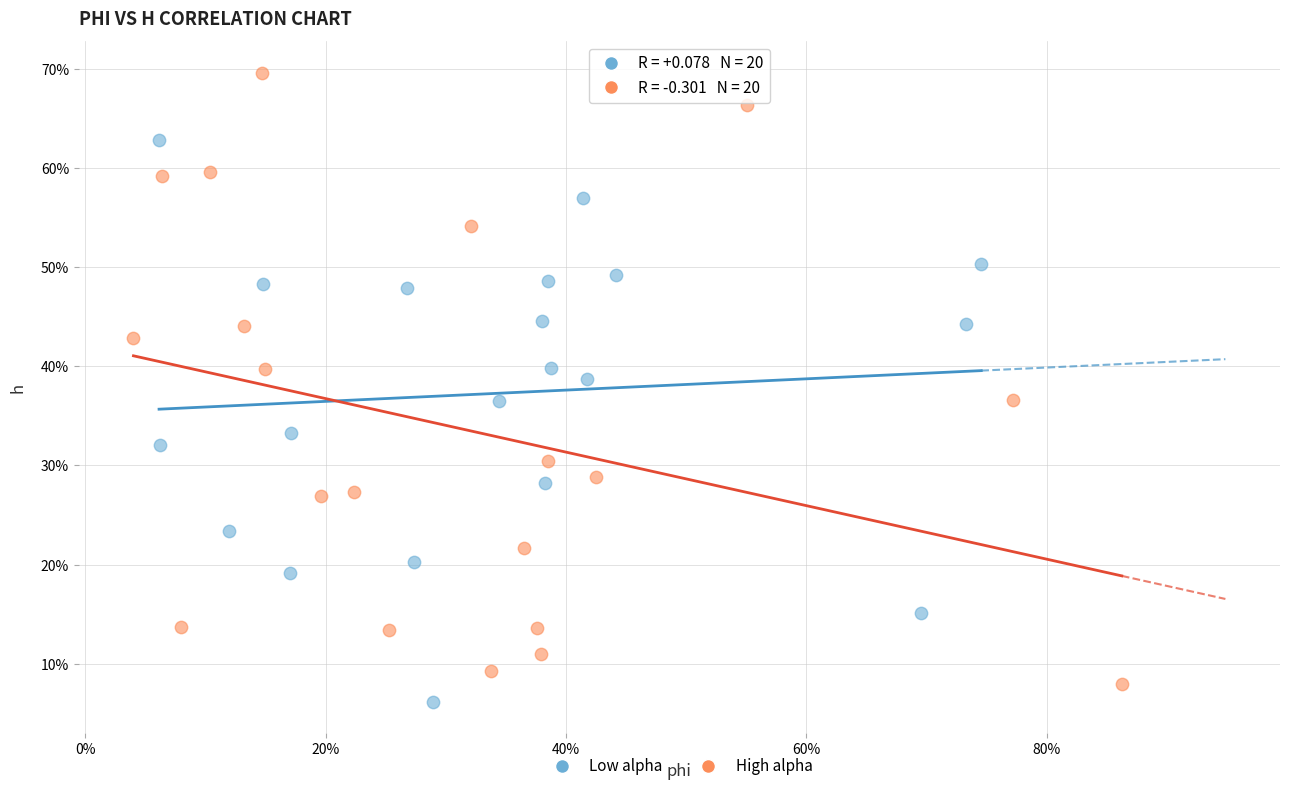

What are all the series names shown in the legend?

Low alpha, High alpha